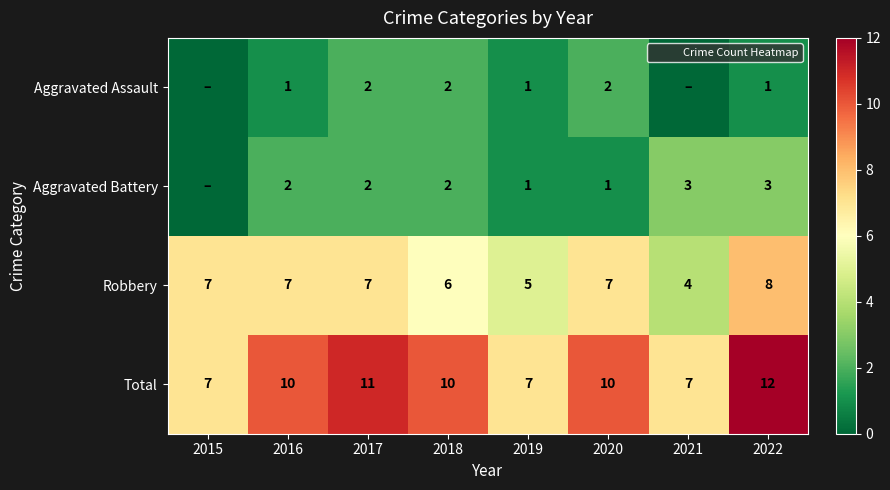

The value of Robbery at 2015 is 4. True or false?

False